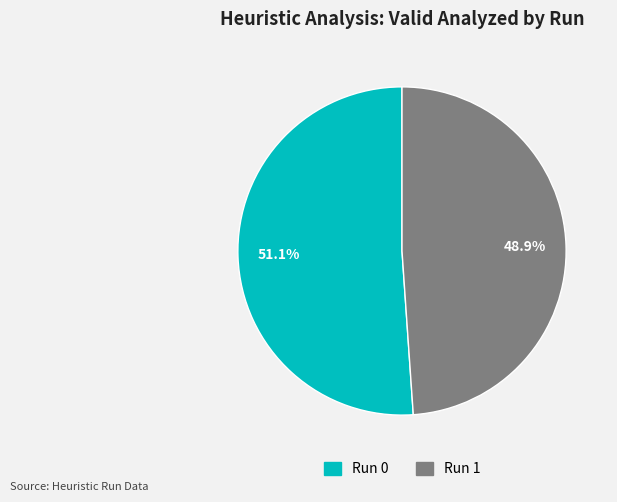

To the nearest percent, what portion does Run 1 represent?

49%